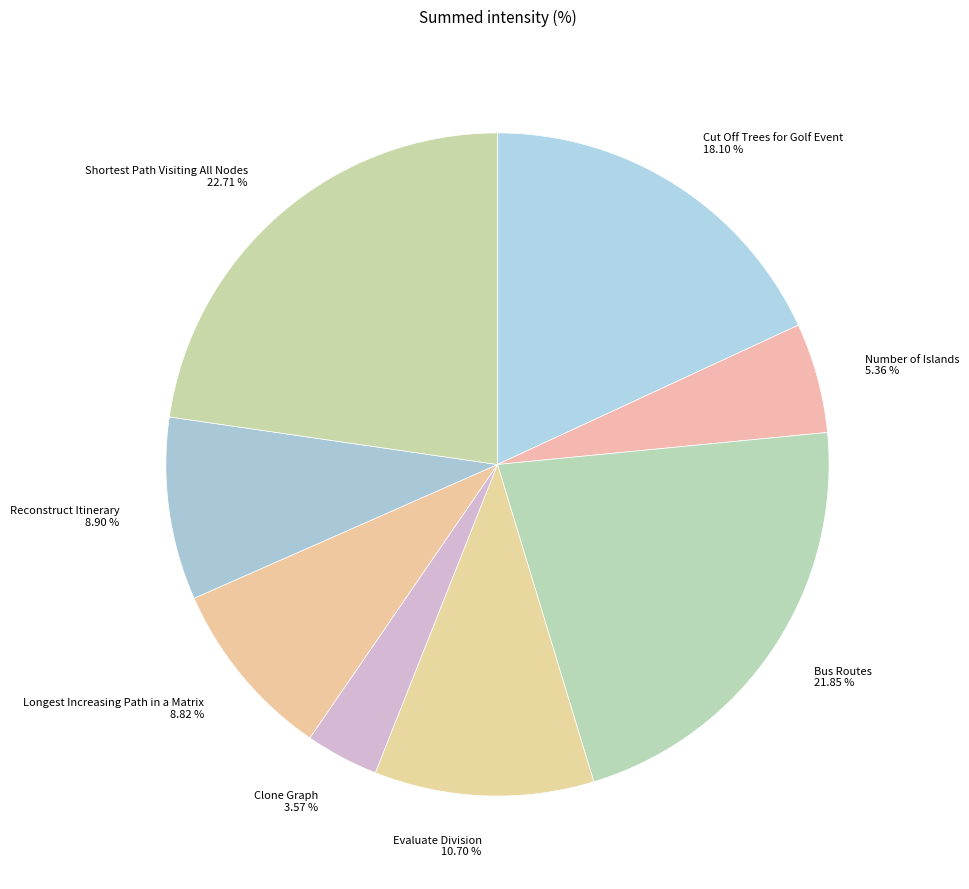

Combined, do Bus Routes and Clone Graph account for over 50%?

No